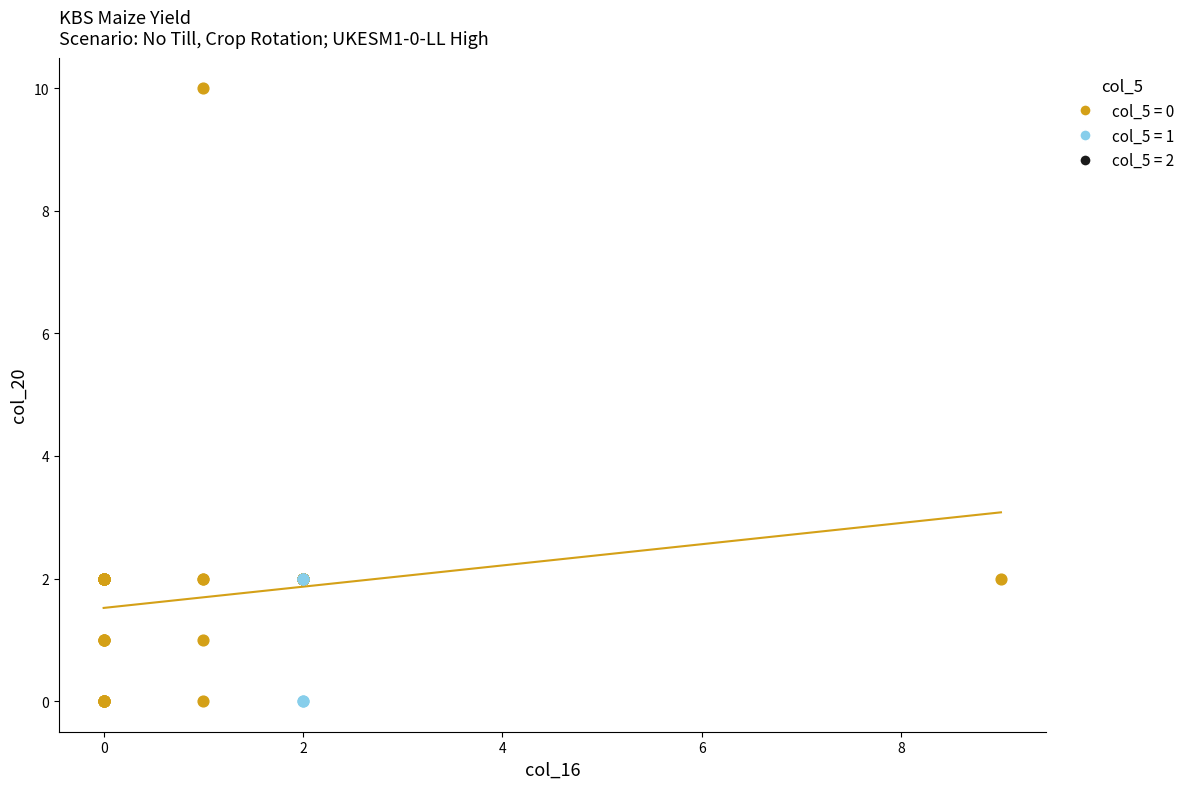

Which series reaches the maximum Y coordinate?

col_5 = 0